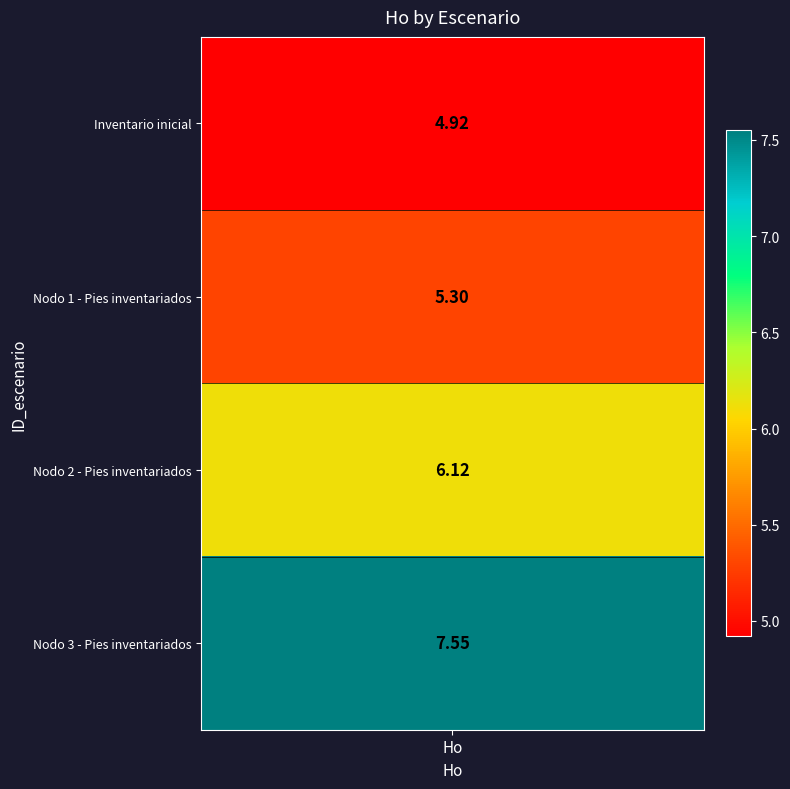

How many values in Nodo 1 - Pies inventariados are above zero?

1